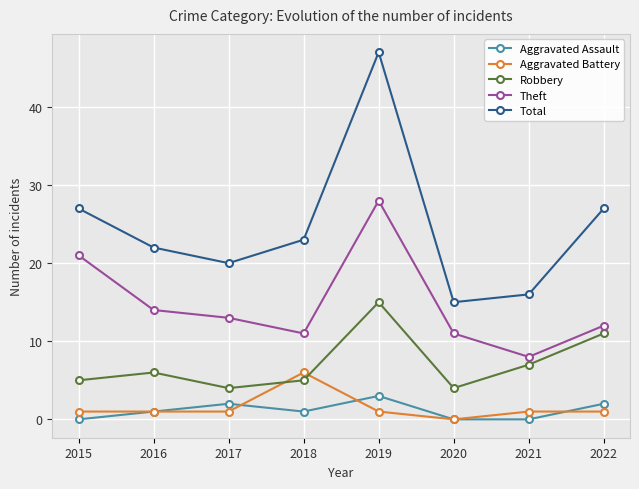

Reading left to right, what are all the values shown in this chart?

Aggravated Assault: 2015=0	2016=1	2017=2	2018=1	2019=3	2020=0	2021=0	2022=2
Aggravated Battery: 2015=1	2016=1	2017=1	2018=6	2019=1	2020=0	2021=1	2022=1
Robbery: 2015=5	2016=6	2017=4	2018=5	2019=15	2020=4	2021=7	2022=11
Theft: 2015=21	2016=14	2017=13	2018=11	2019=28	2020=11	2021=8	2022=12
Total: 2015=27	2016=22	2017=20	2018=23	2019=47	2020=15	2021=16	2022=27